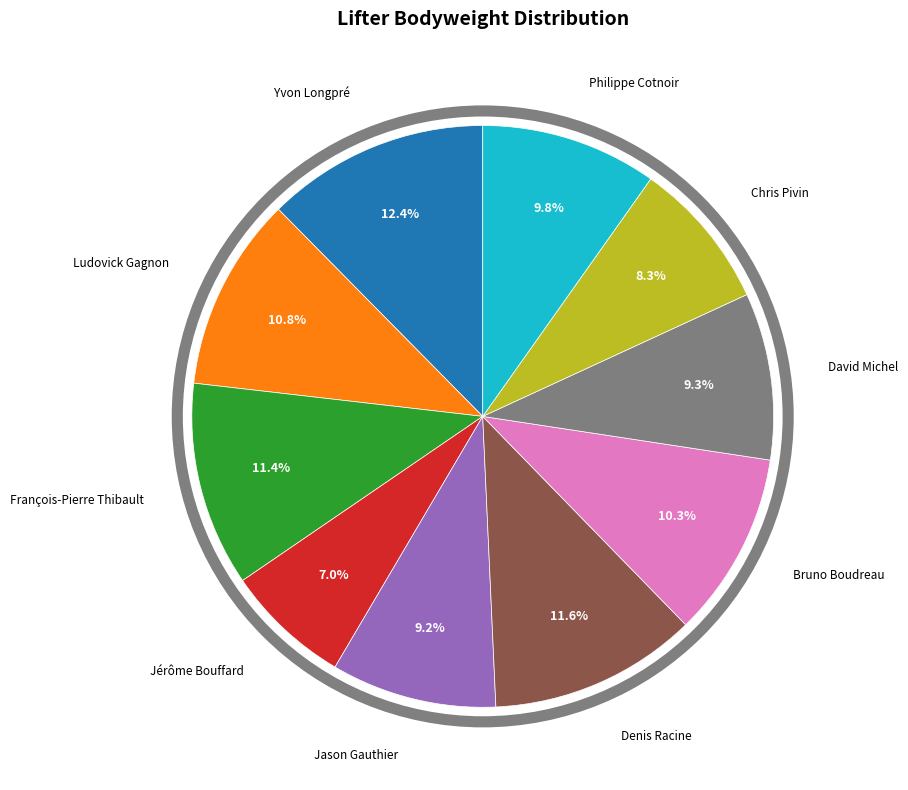

Is there any slice that represents more than half of the pie?

No